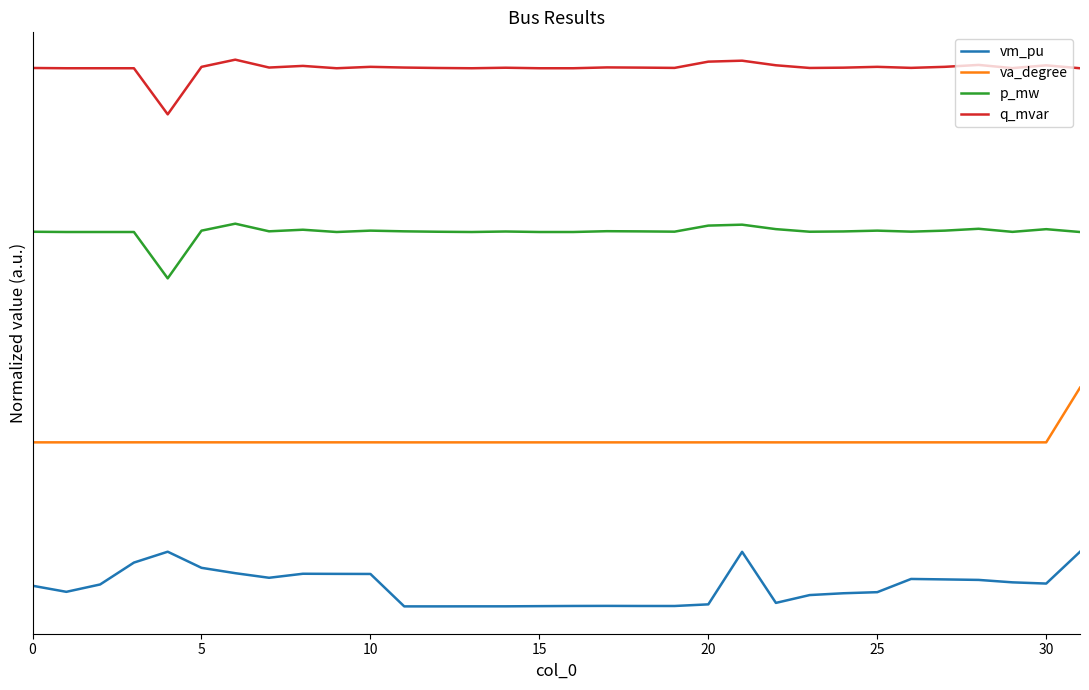

At which label does va_degree reach its minimum?

11